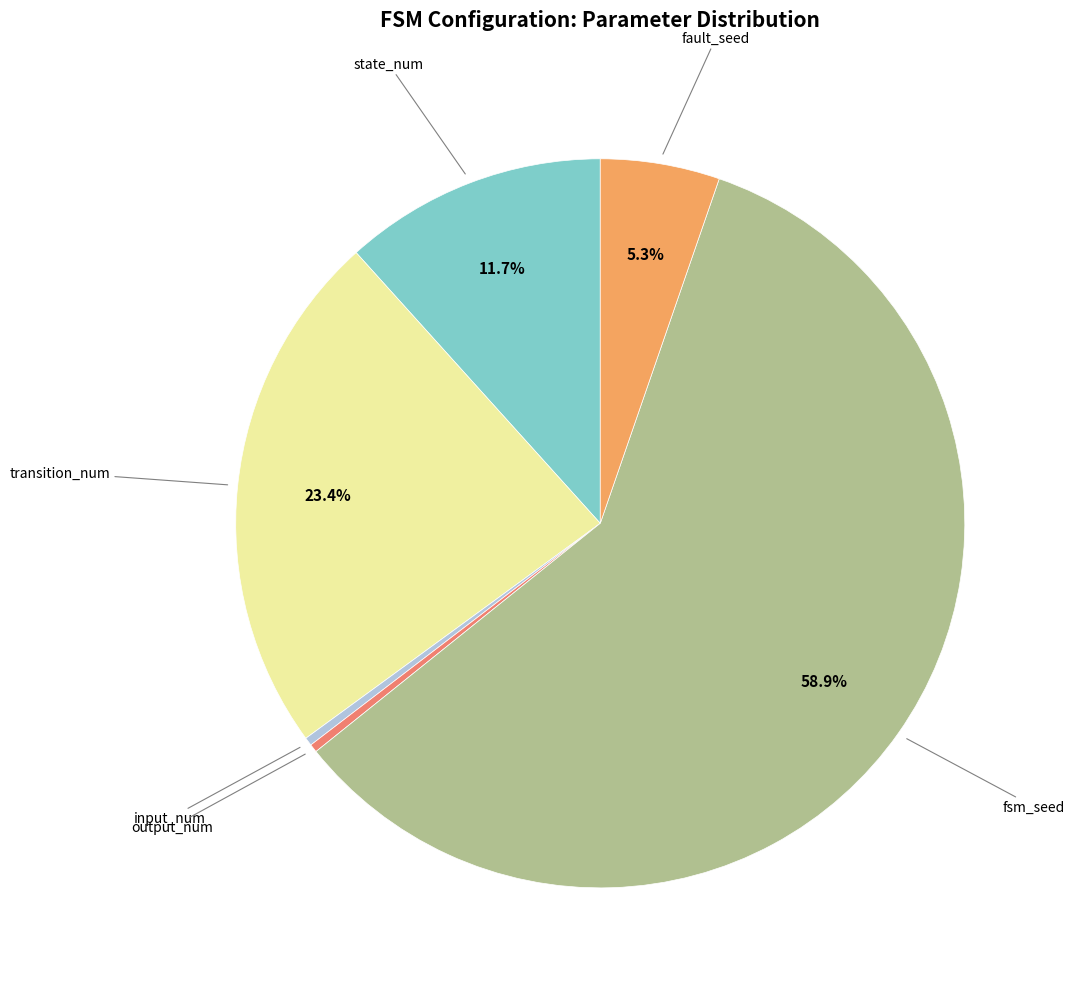

How many slices are in this pie chart?

6